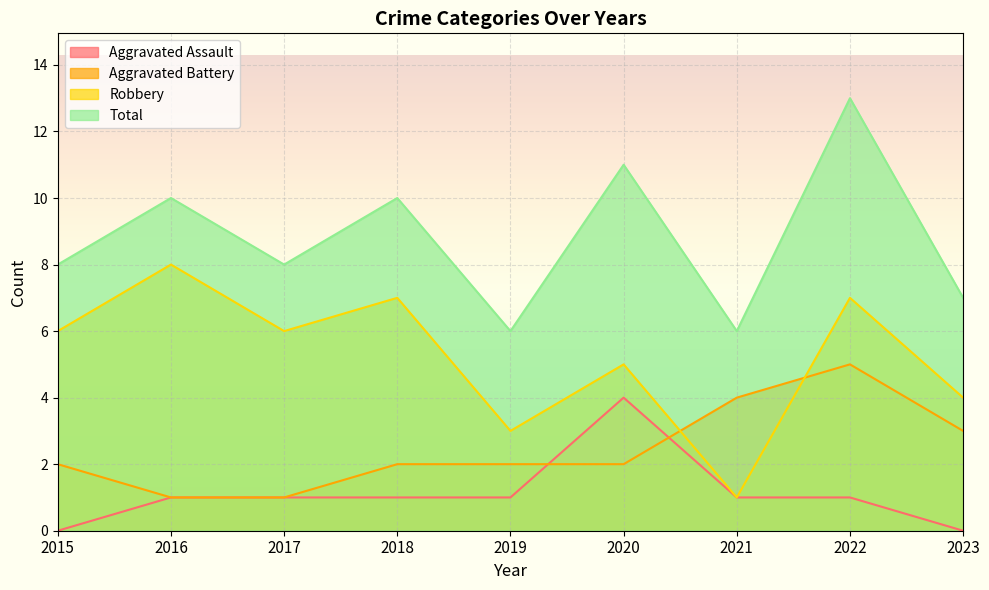

What is the approximate value of Robbery at 2020?

5